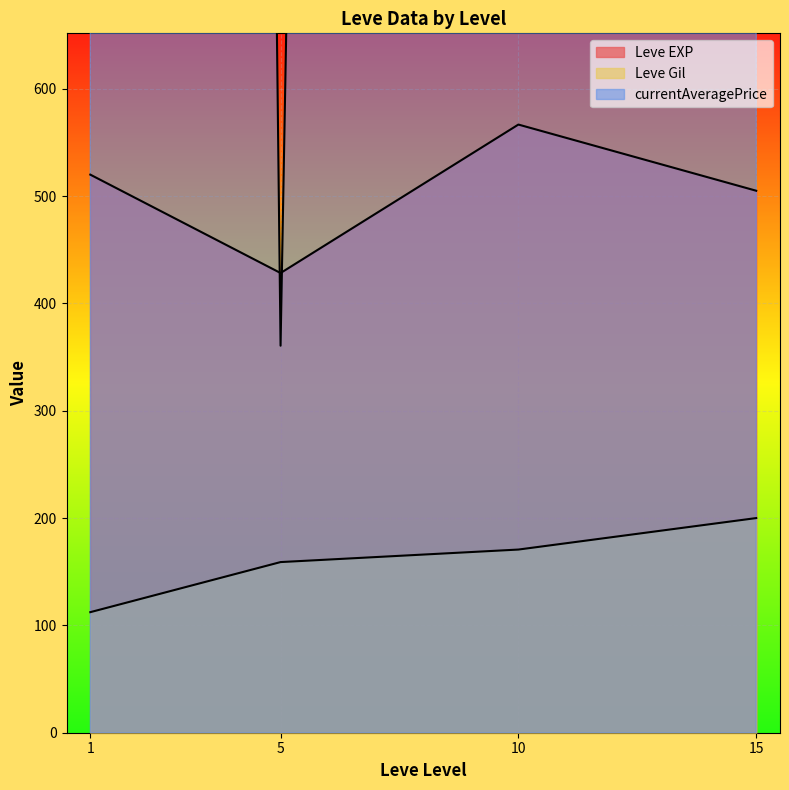

True or false: Leve Gil has a value of 140.0 at 5.

True